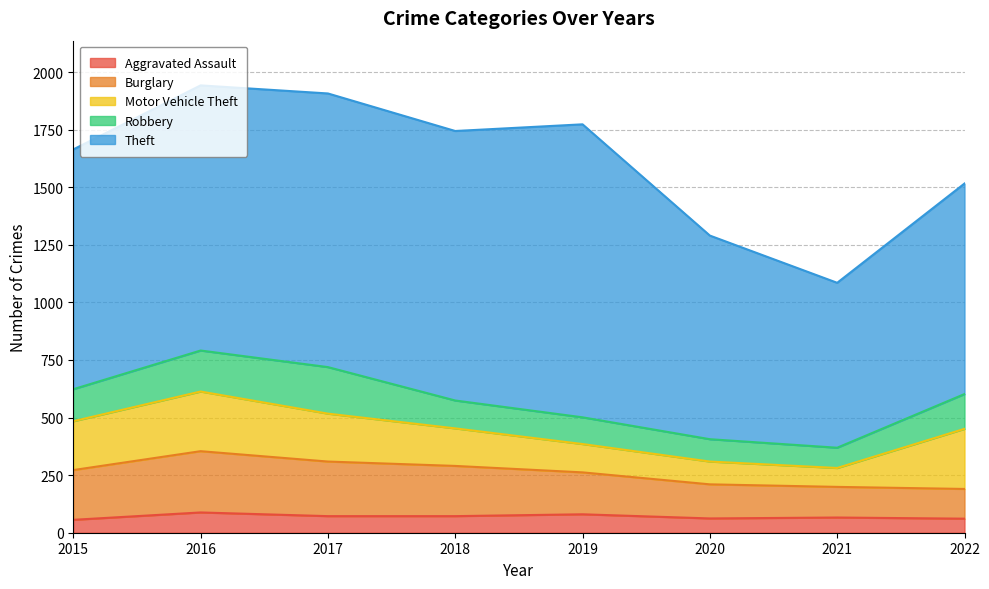

In Aggravated Assault, how many points are higher than both neighbors (excluding endpoints)?

3